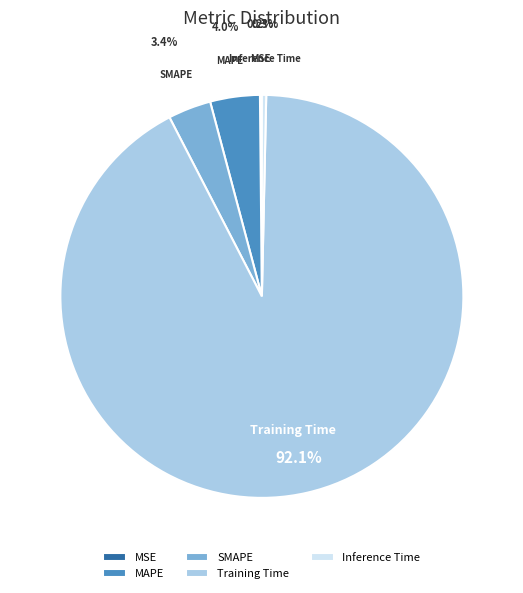

What is the majority slice?

Training Time